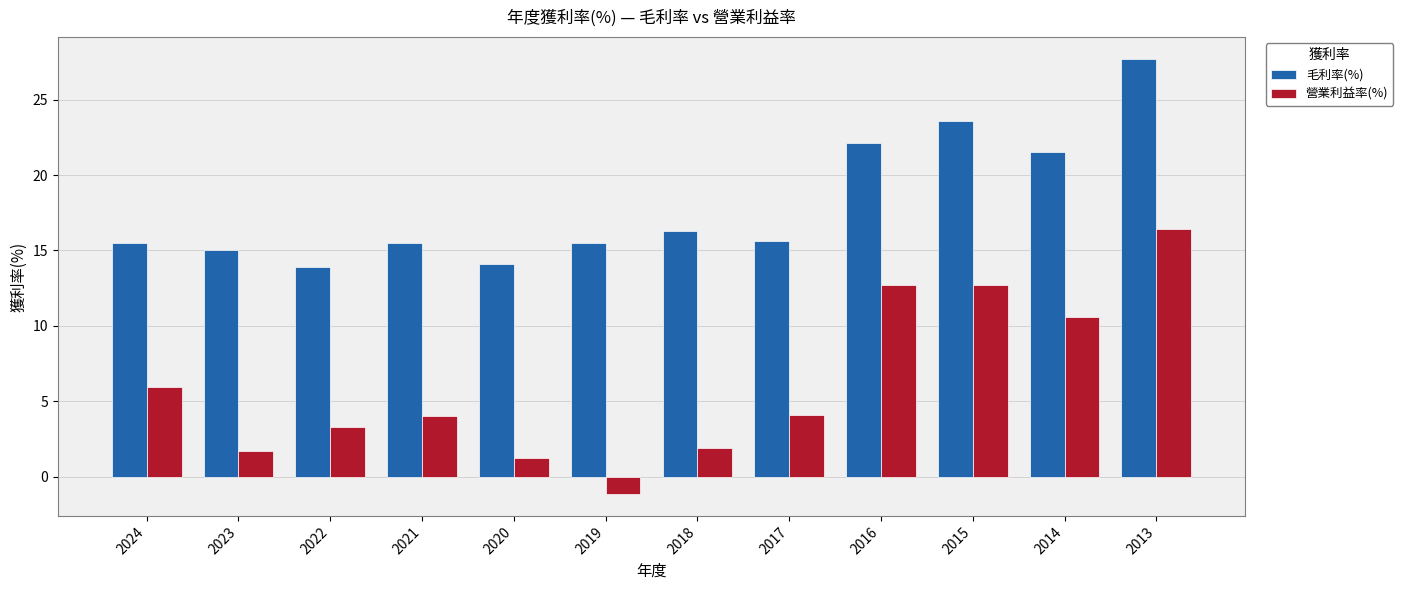

At 2017, list the series in order from largest to smallest.

毛利率(%), 營業利益率(%)